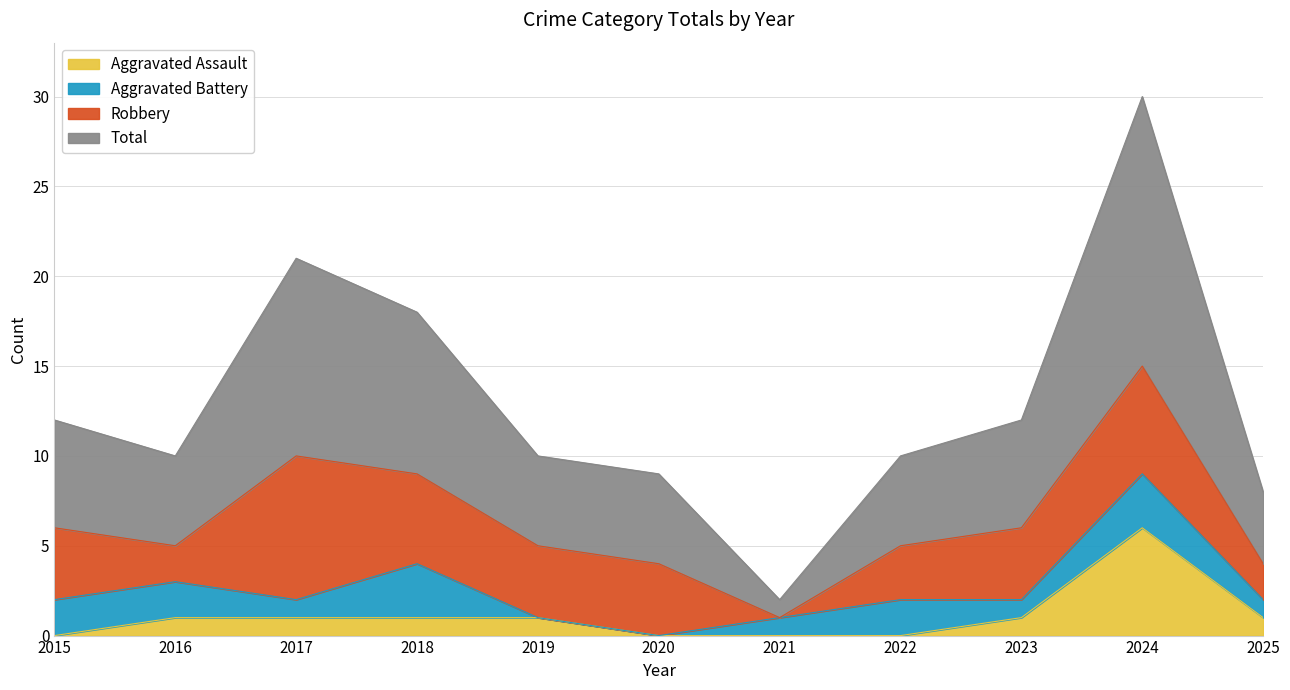

At which category is the sum across all series the highest?

2024